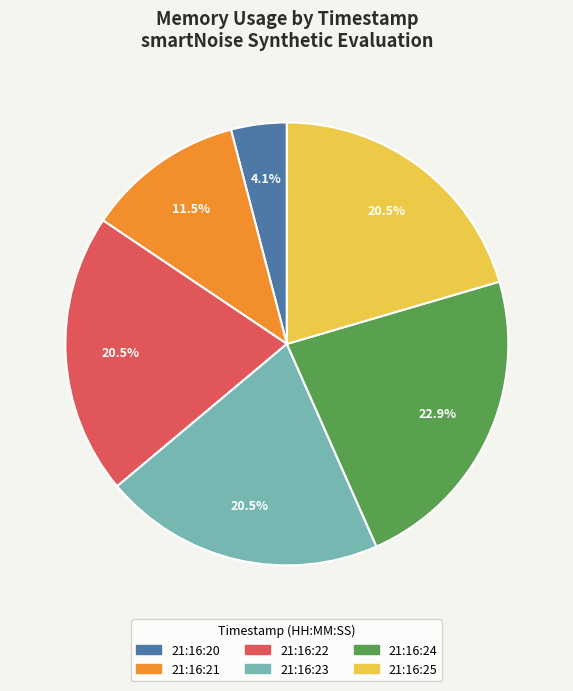

Count the number of slices in the pie.

6